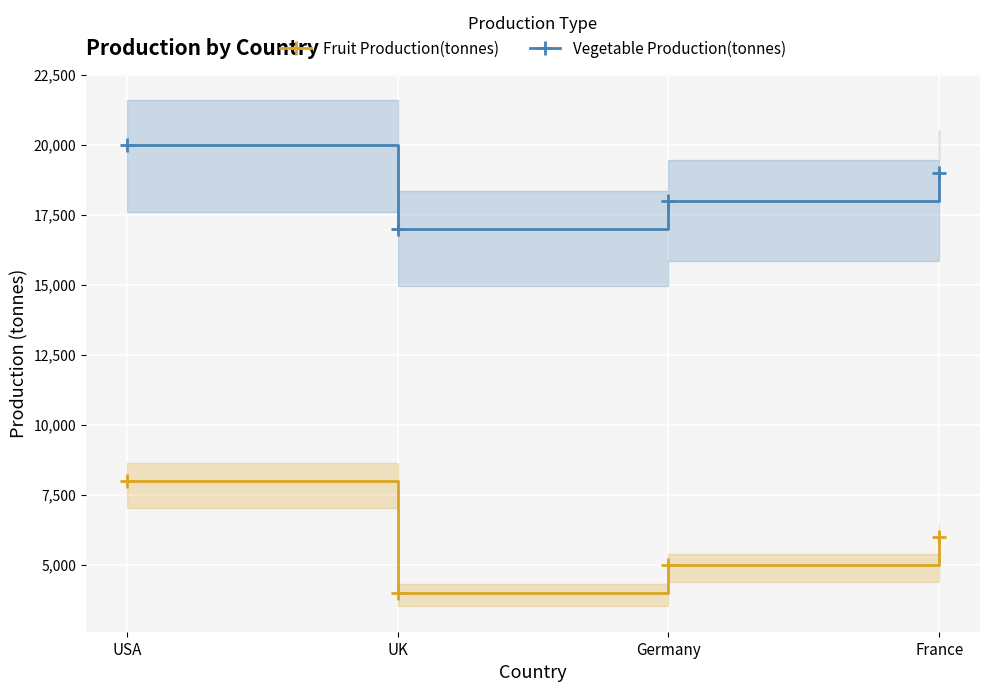

What is the label of the 3rd point from the left?

Germany